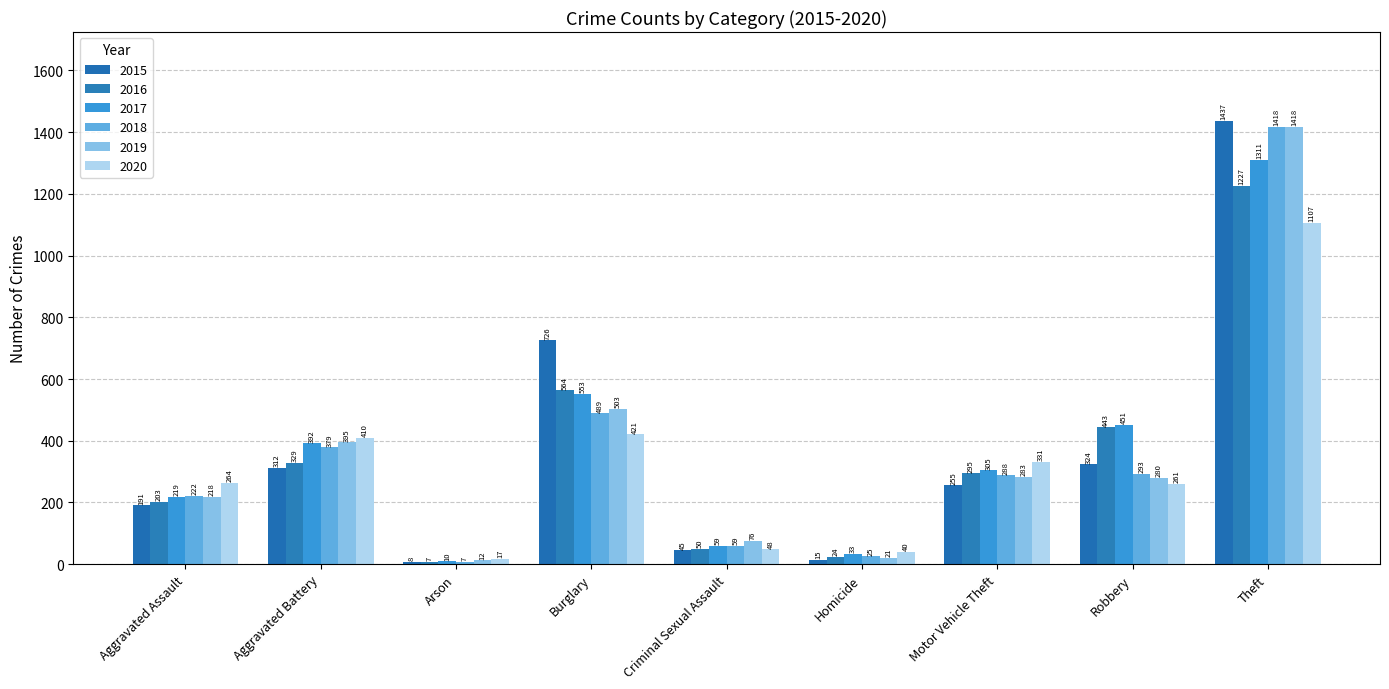

Where is 2020 nearest to the value 562?

Burglary